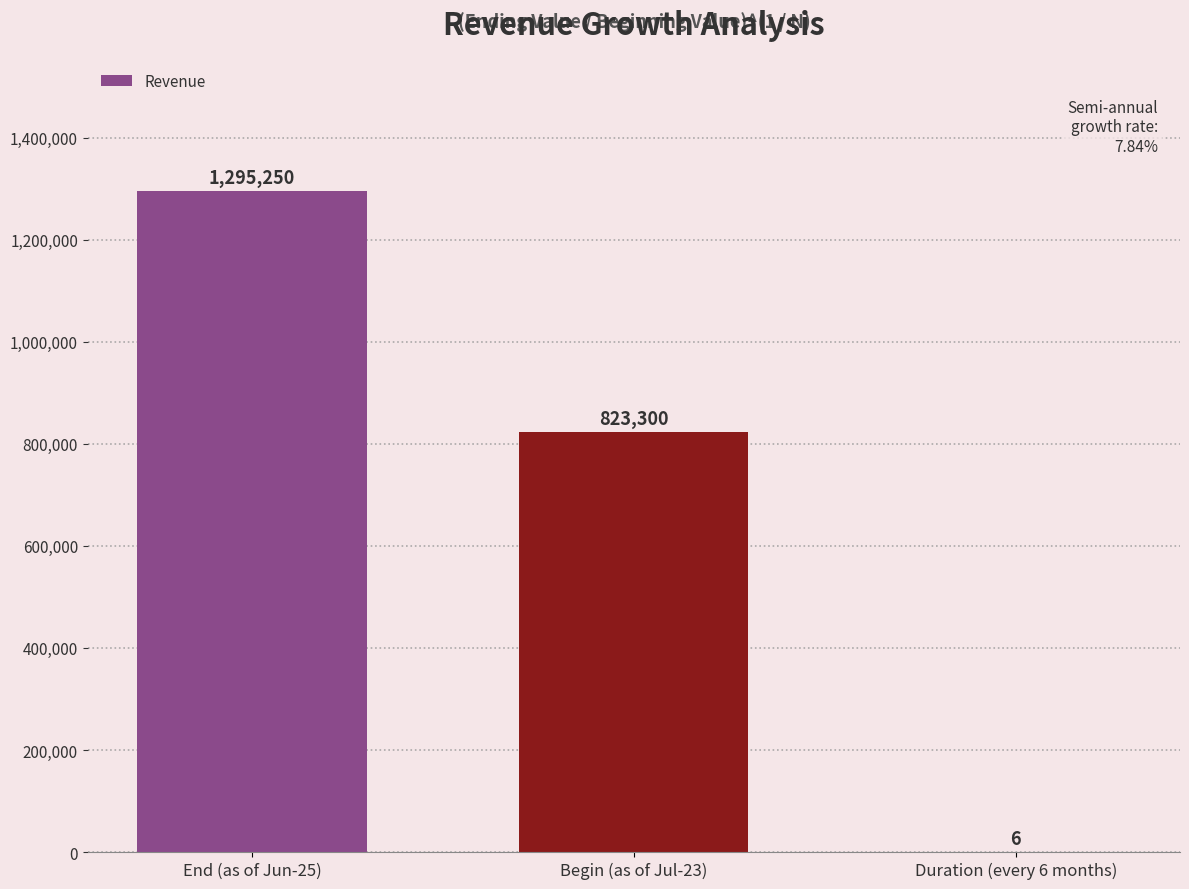

At which category does the chart reach its peak across all series?

End (as of Jun-25)